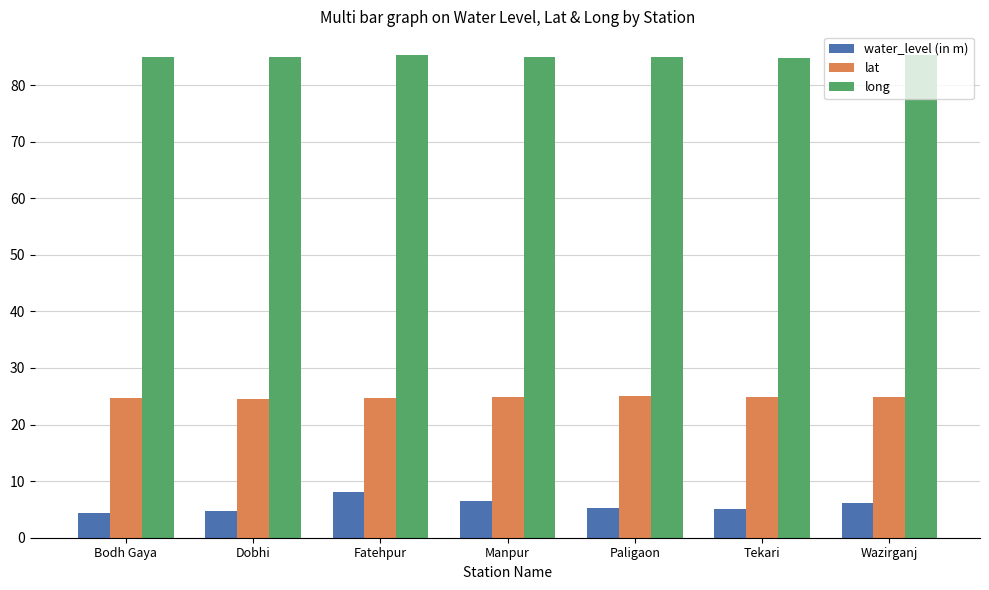

The lat series shows 24.7 at Bodh Gaya. True or false?

True